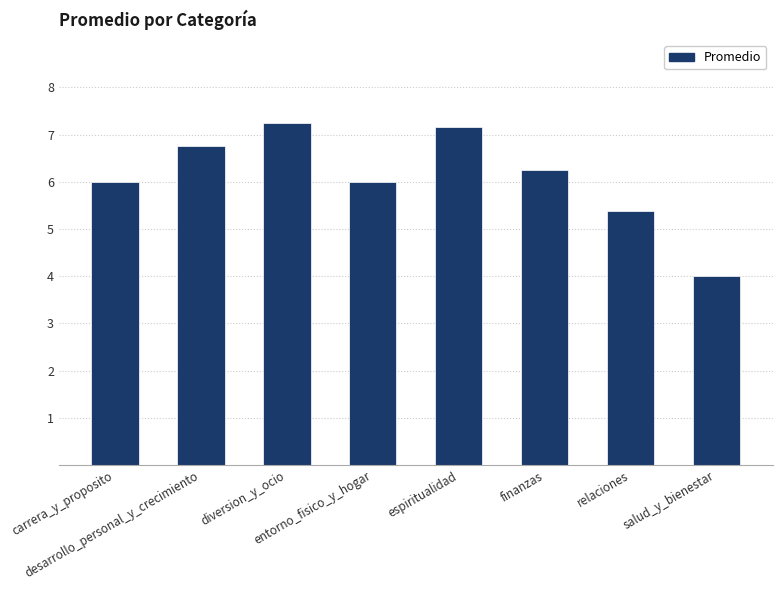

What is the label of the 3rd bar from the right?

finanzas